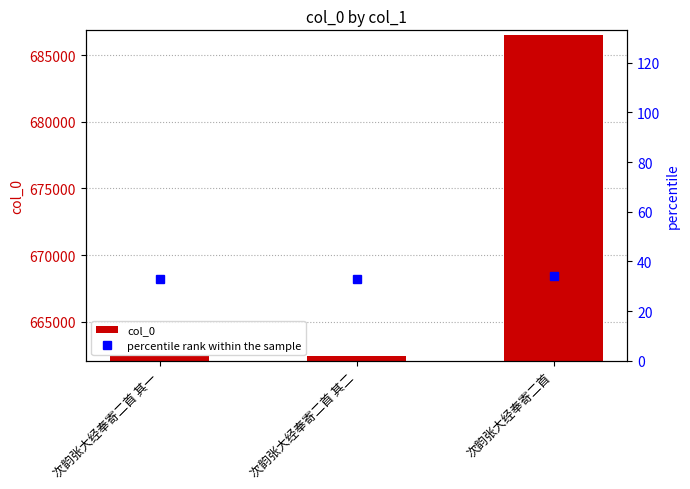

What is the total value across all series at 次韵张大经奉寄二首 其二?

662421.9